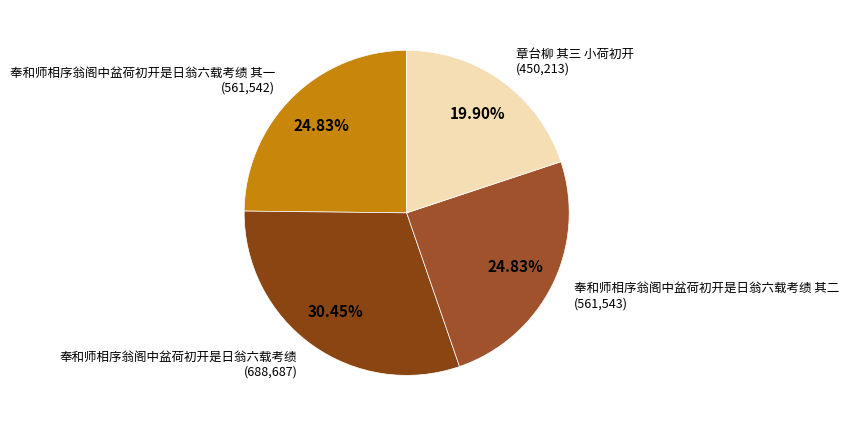

To the nearest percent, what percentage of the pie is 奉和师相序翁阁中盆荷初开是日翁六载考绩 其二?

25%